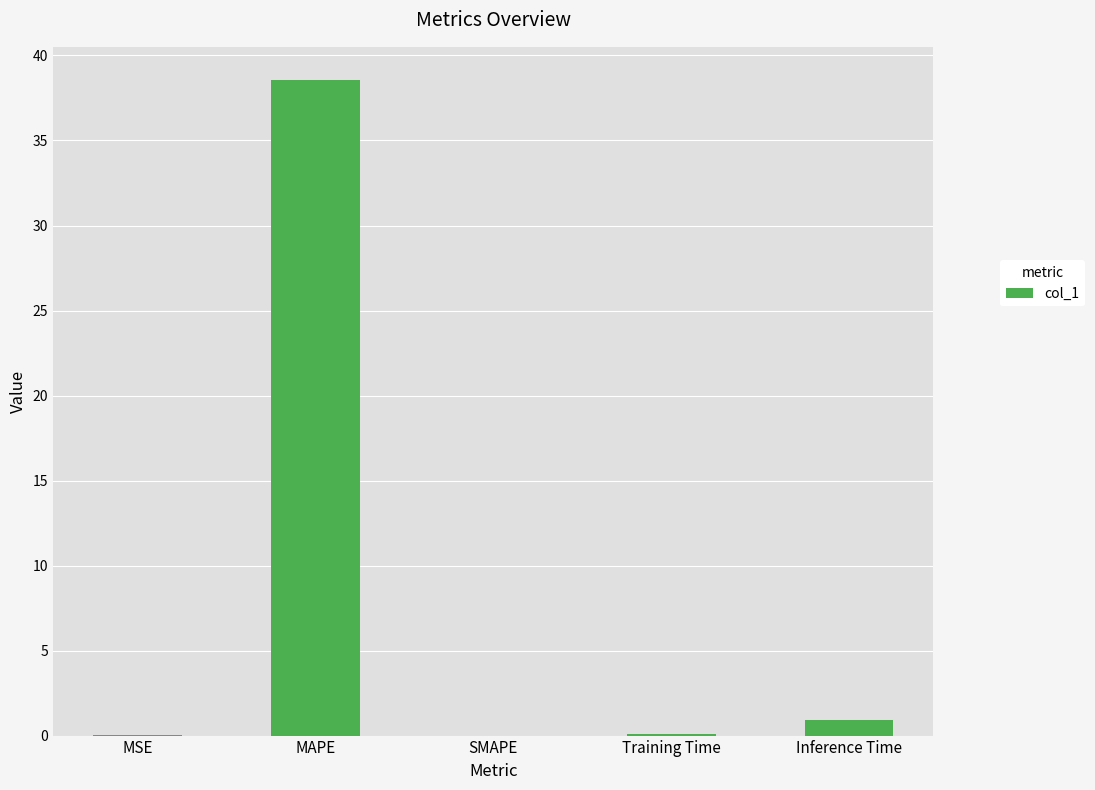

How many categories are shown in the chart?

5